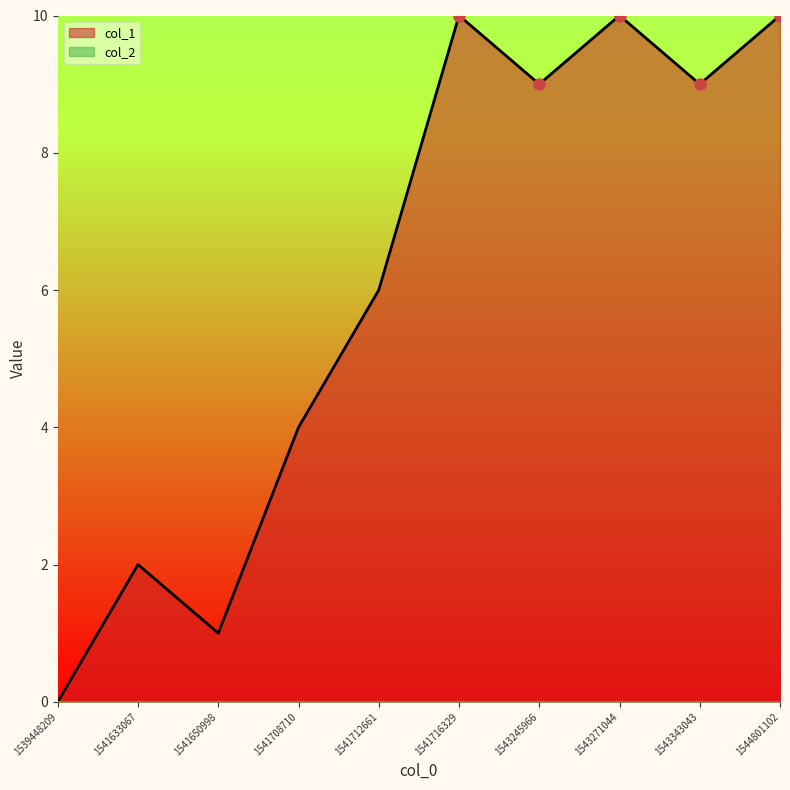

Reading left to right, extract all data points from this chart.

0	2	1	4	6	10	9	10	9	10